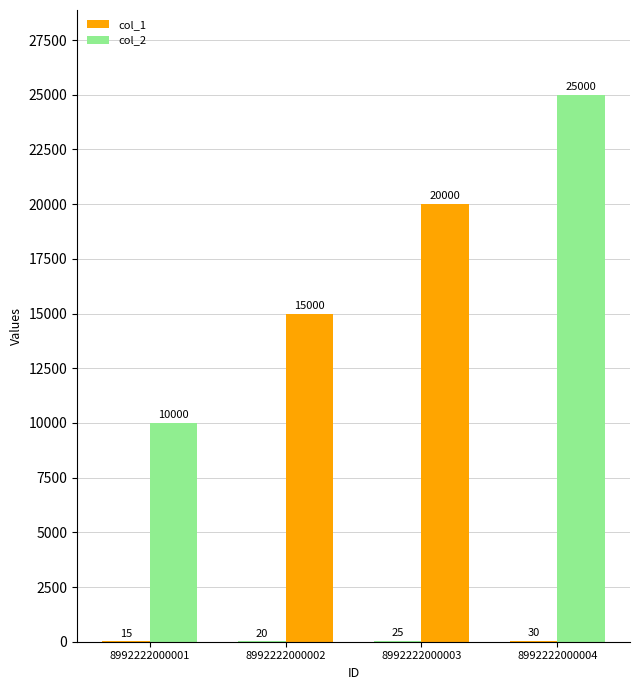

Are the bars grouped side by side (vs. stacked)?

Yes